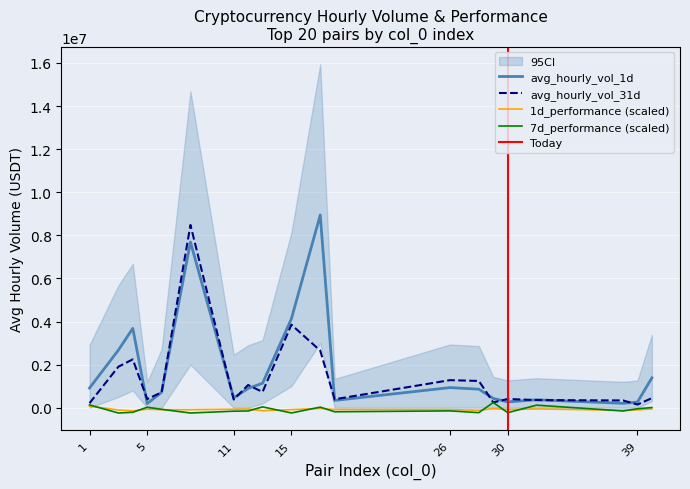

True or false: avg_hourly_vol_31d and 7d_performance cross at least once.

False